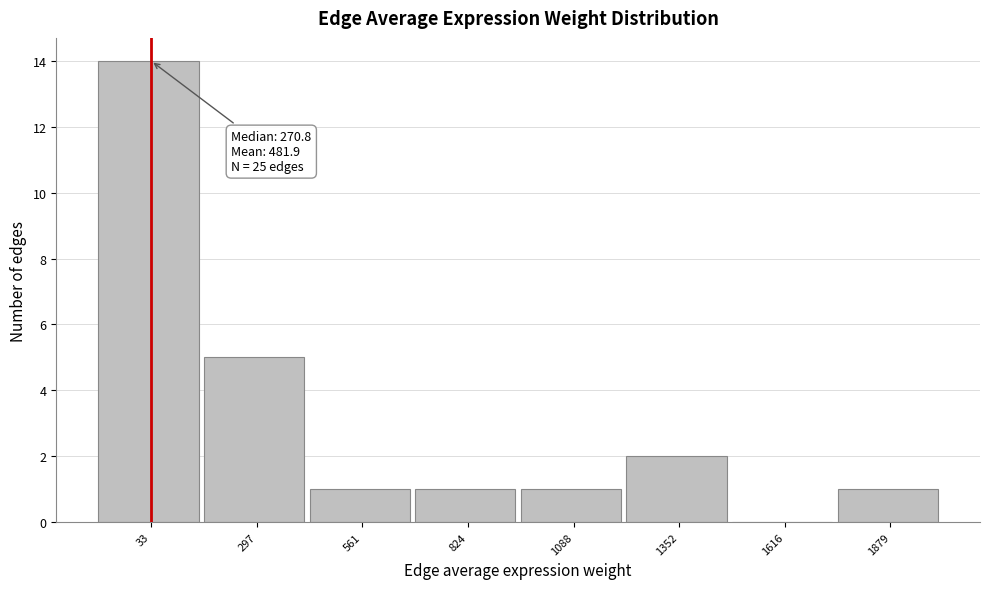

Reading left to right, list all the values displayed in this chart.

33=14	297=5	561=1	824=1	1088=1	1352=2	1616=0	1879=1